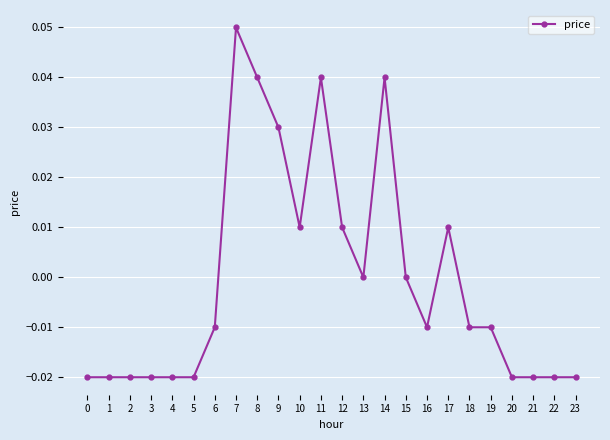

Which has a higher value, 13 or 23?

13